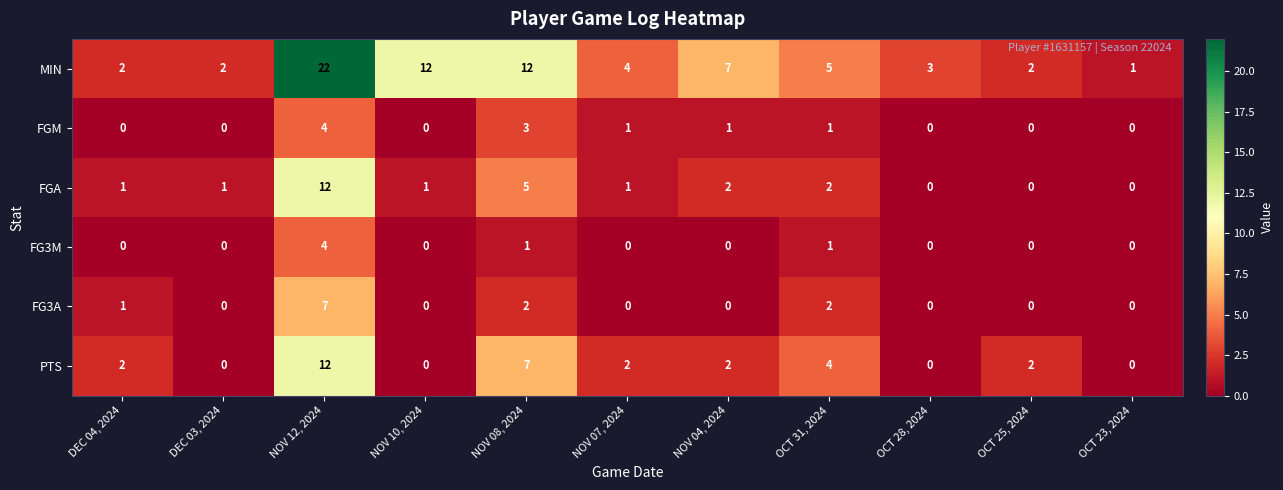

How many data points does each series have?

11